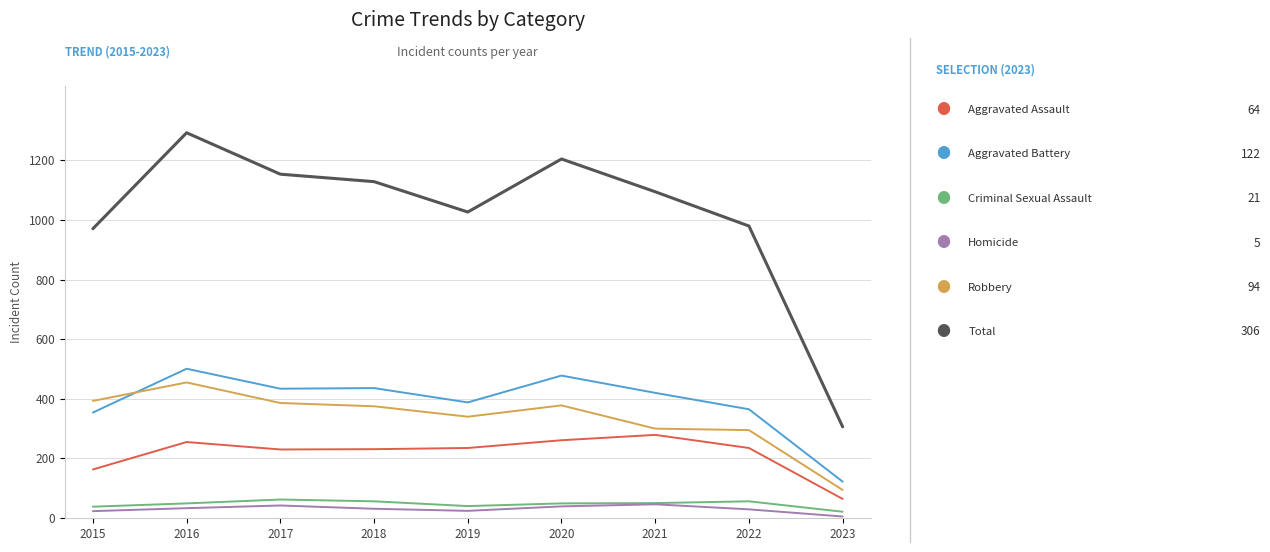

At which category is the sum across all series the highest?

2016